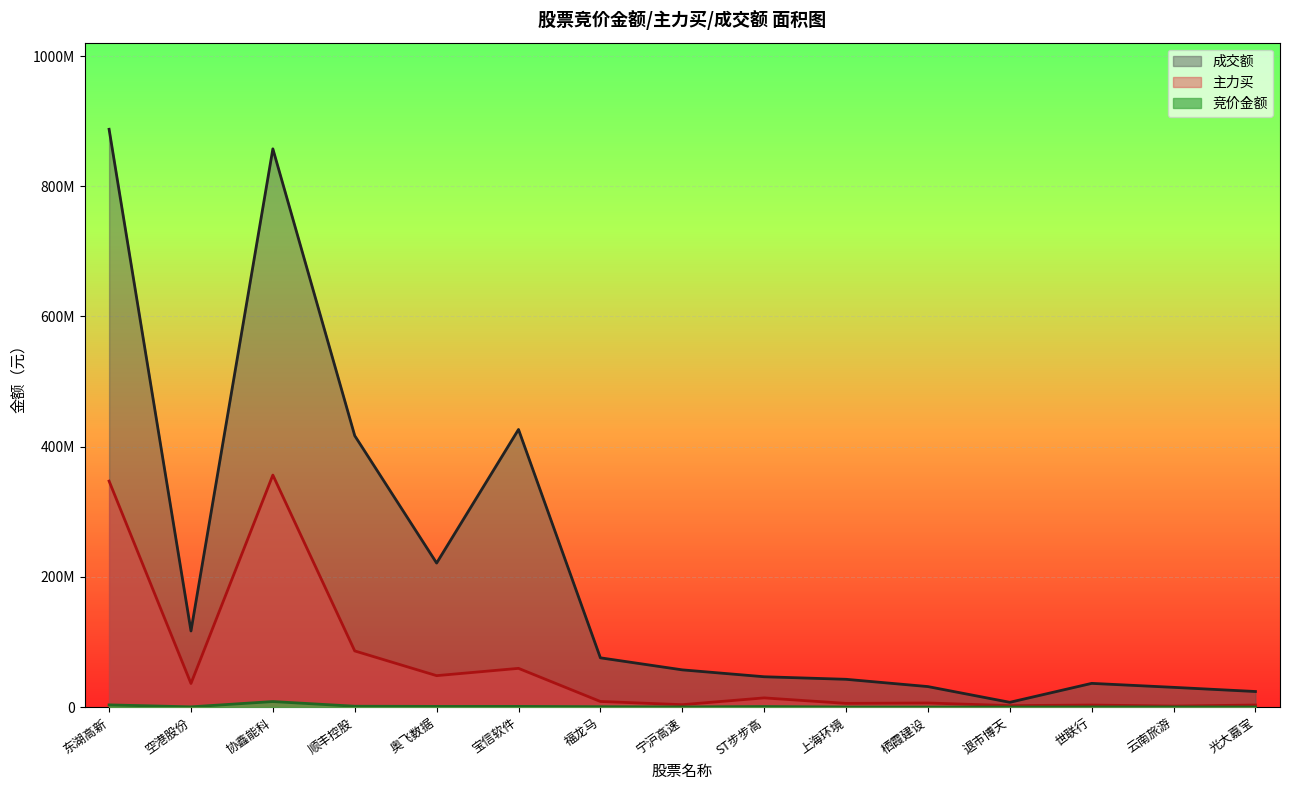

What is the label of the 14th point from the right?

空港股份